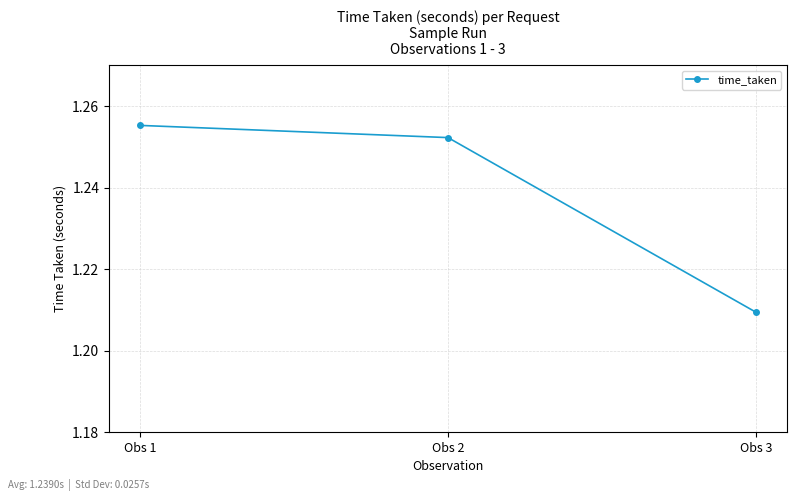

List the labels in order of value, smallest first.

Obs 3, Obs 2, Obs 1